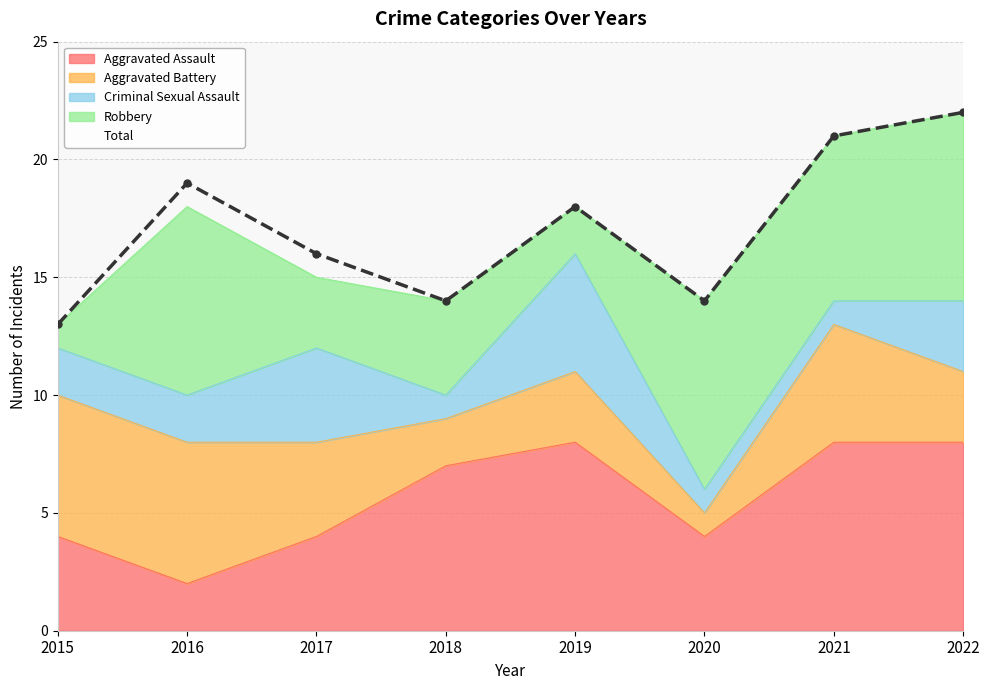

Rank the categories by value from highest to lowest.

2022, 2021, 2016, 2019, 2017, 2018, 2020, 2015